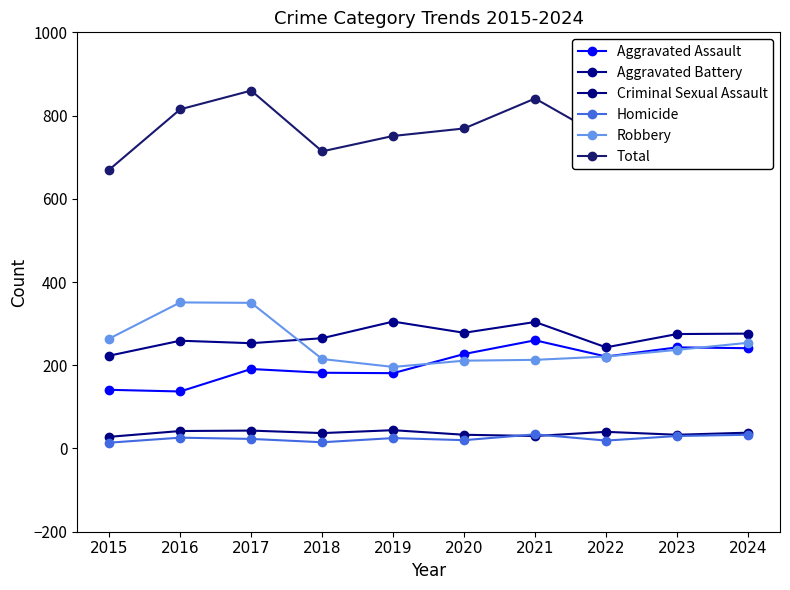

Which series changed the most between 2022 and 2024?

Total